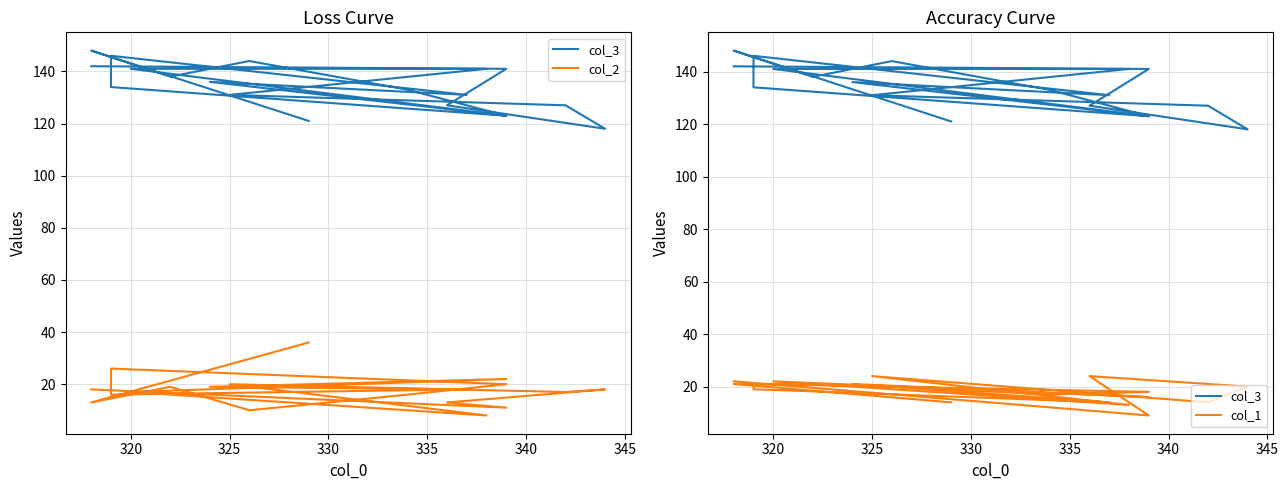

True or false: col_1 has a value of 38 at 16.

False